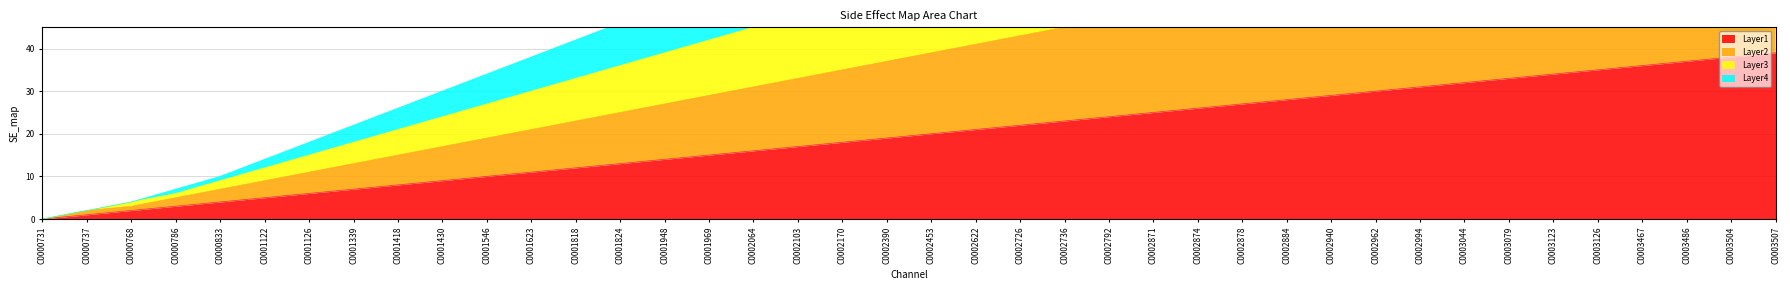

The Layer1 series shows 17 at C0002103. True or false?

True